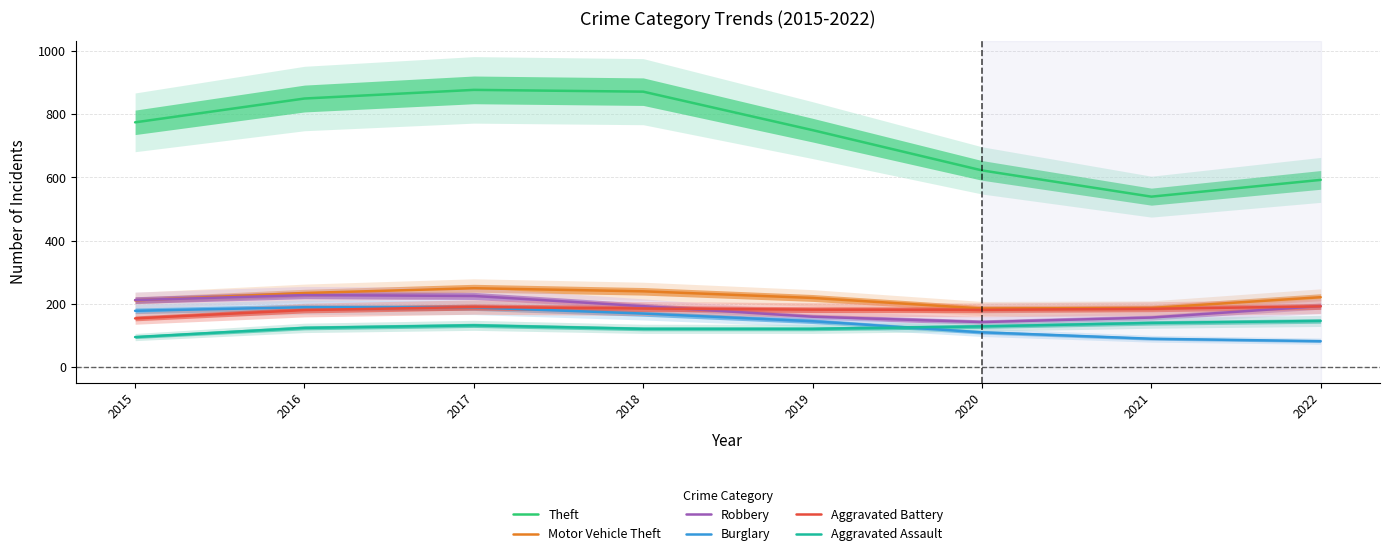

What is the difference between the maximum and minimum values in the Burglary series?

107.3